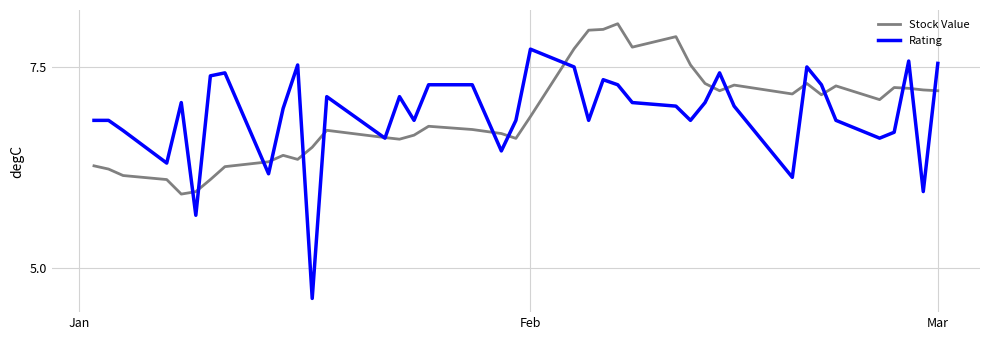

Which series has the largest range (max minus min)?

Rating